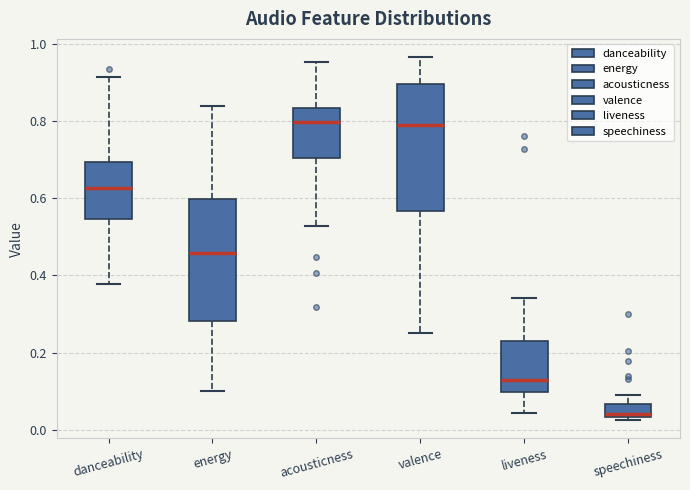

Where is the upper edge of the box for danceability on the y-axis? The values are not printed on the chart, so give them approximately, as read against the axis.

0.70